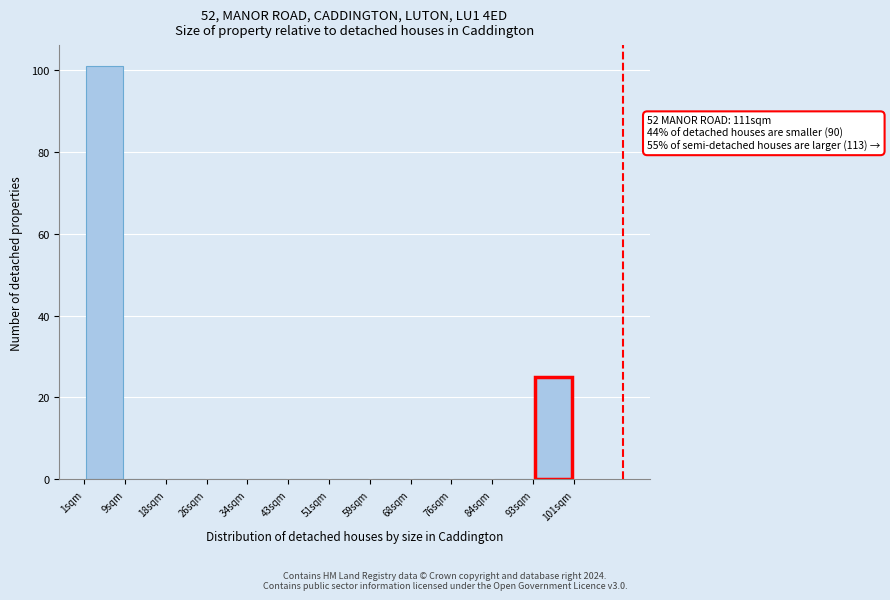

Which range on the x-axis has the tallest bar?

1 to 9